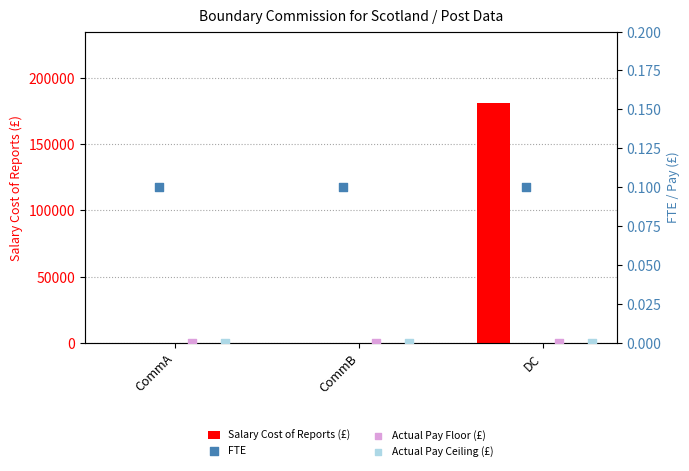

Which series has the largest Y range (max minus min)?

Salary Cost of Reports (£)